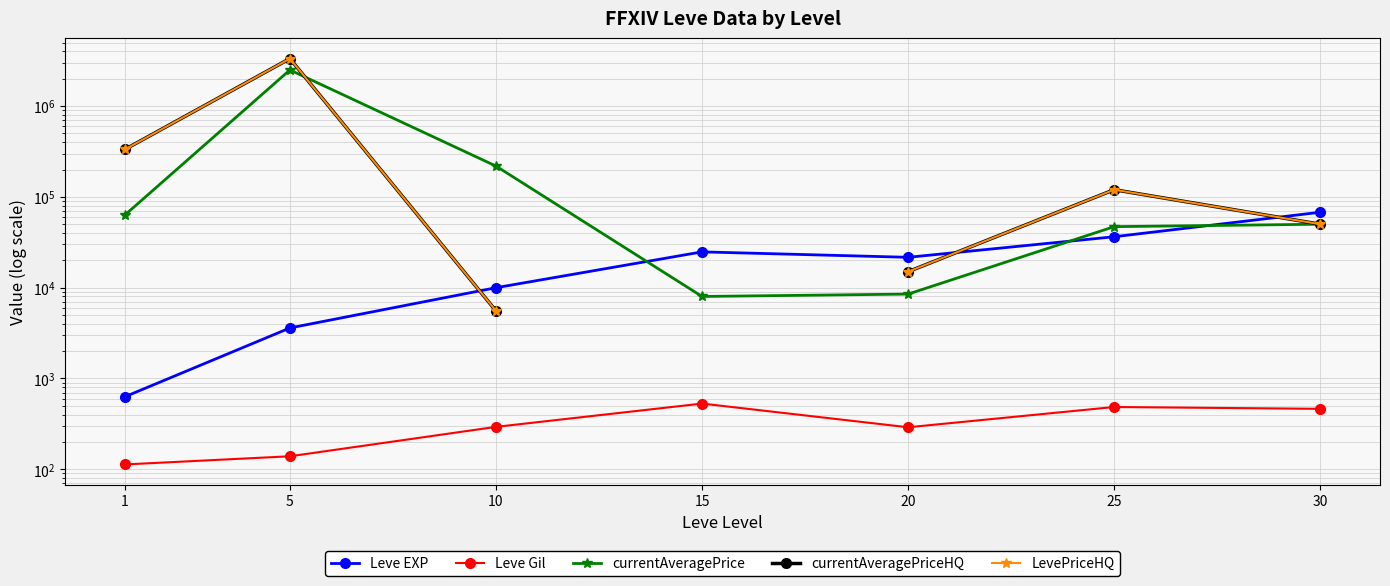

True or false: Leve Gil has a value of 463.0 at 30.

True